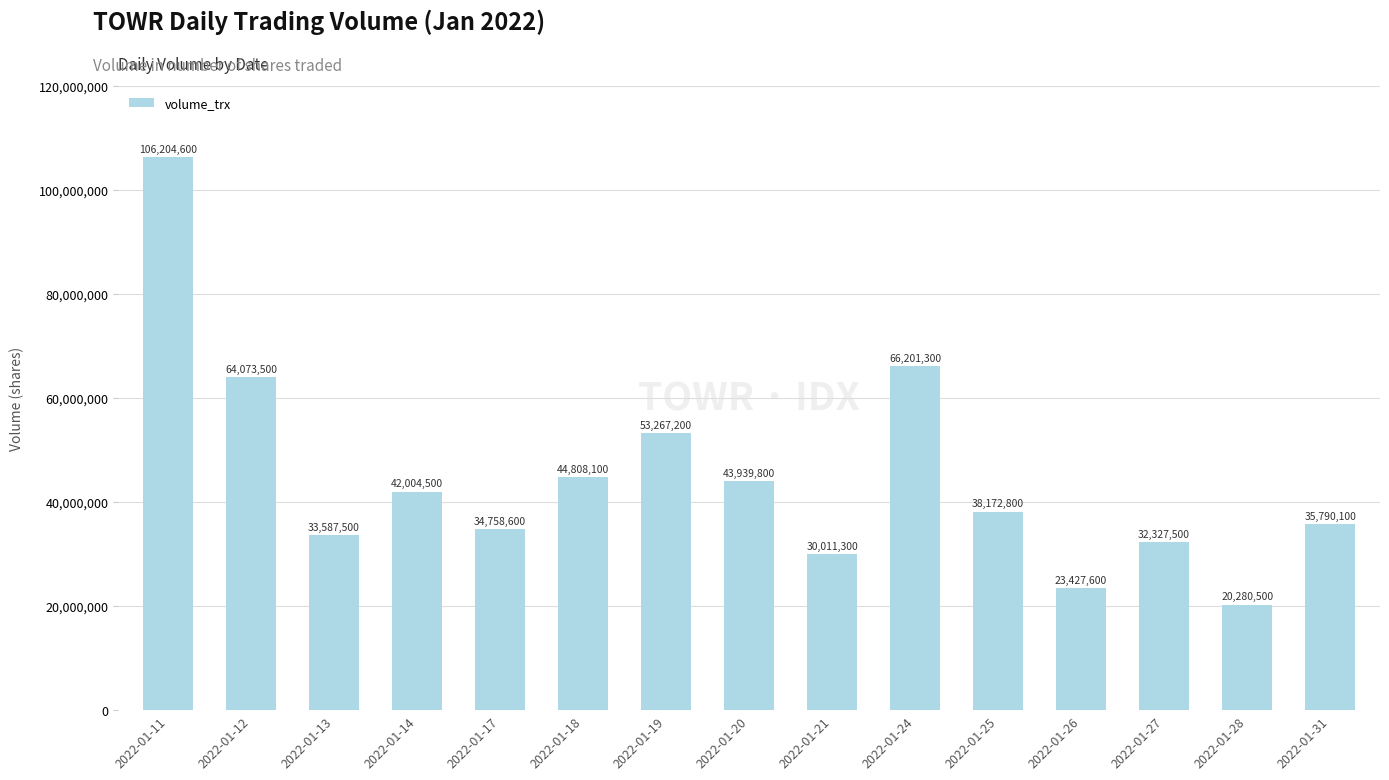

What is the average value?

44590327